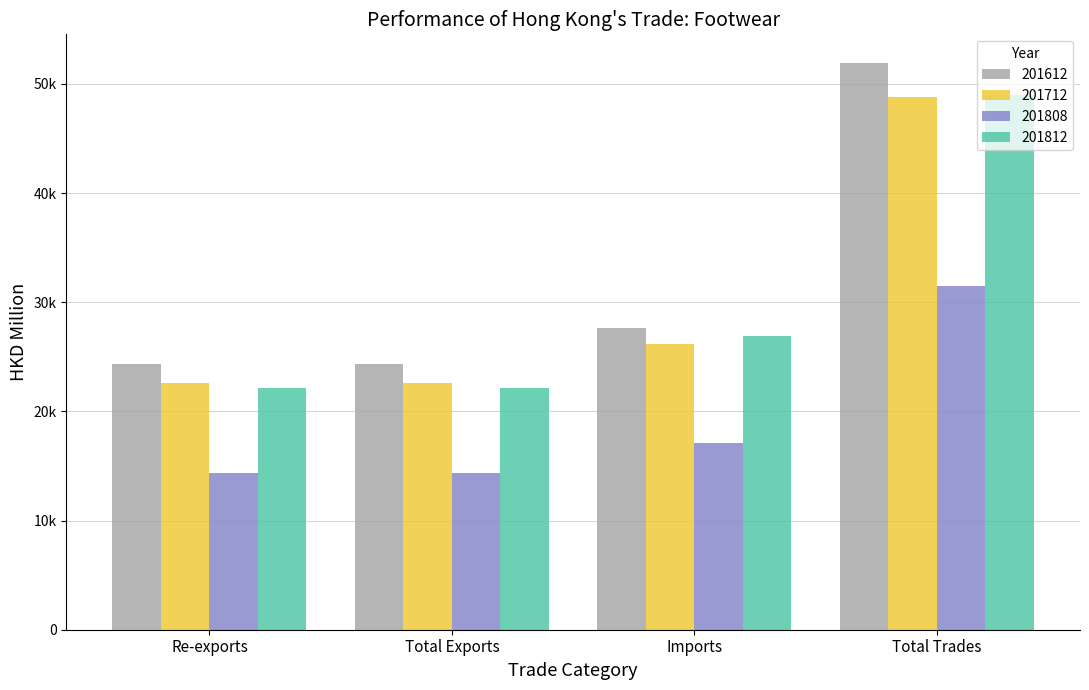

Which series has the largest range (max minus min)?

201612